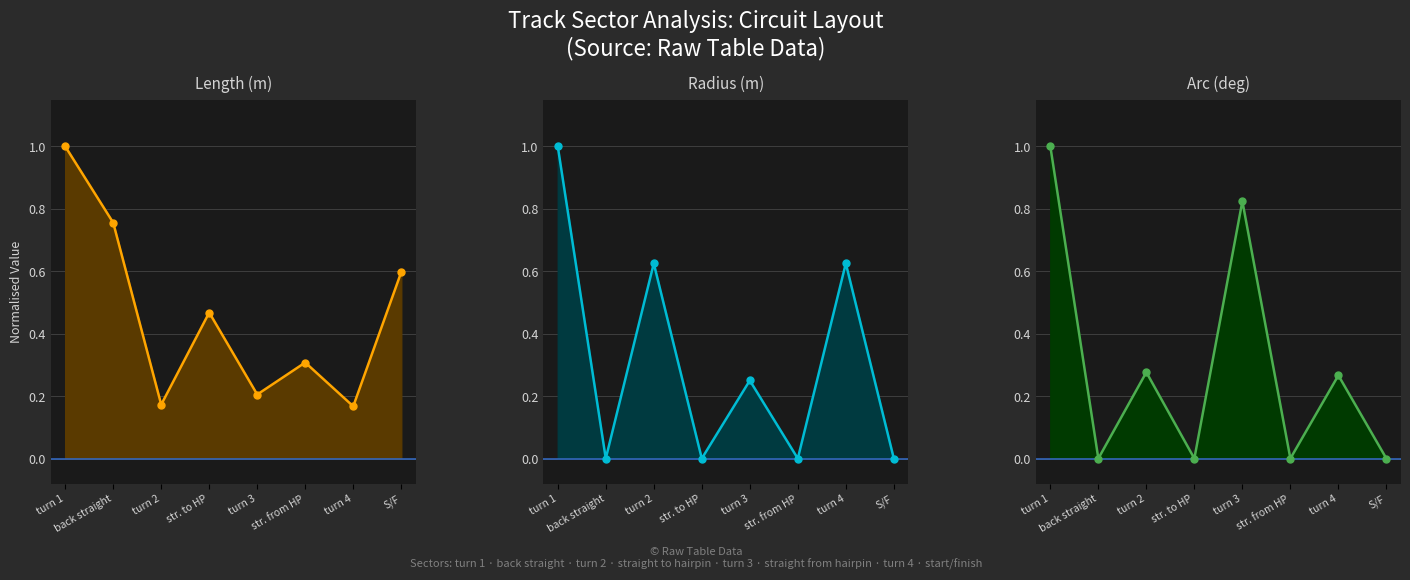

At which category is the sum across all series the highest?

turn 1